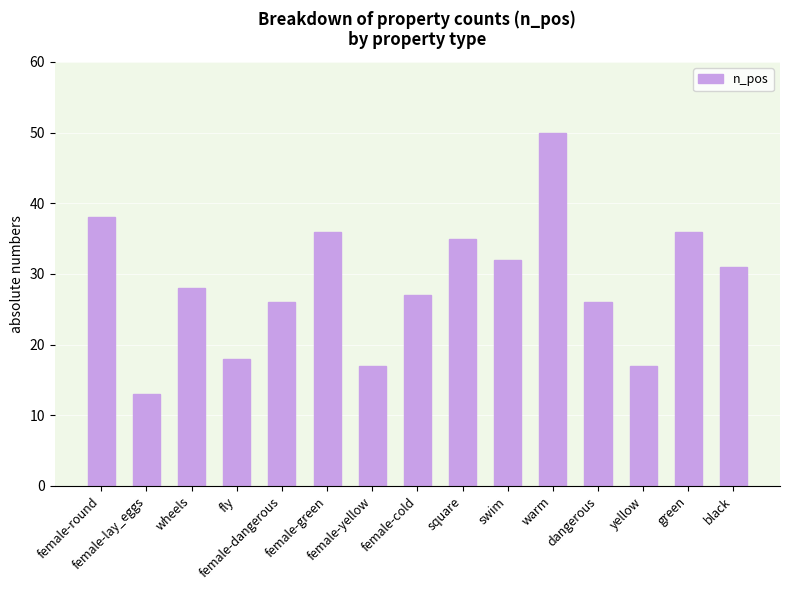

Is it true that the value at black is 9?

False